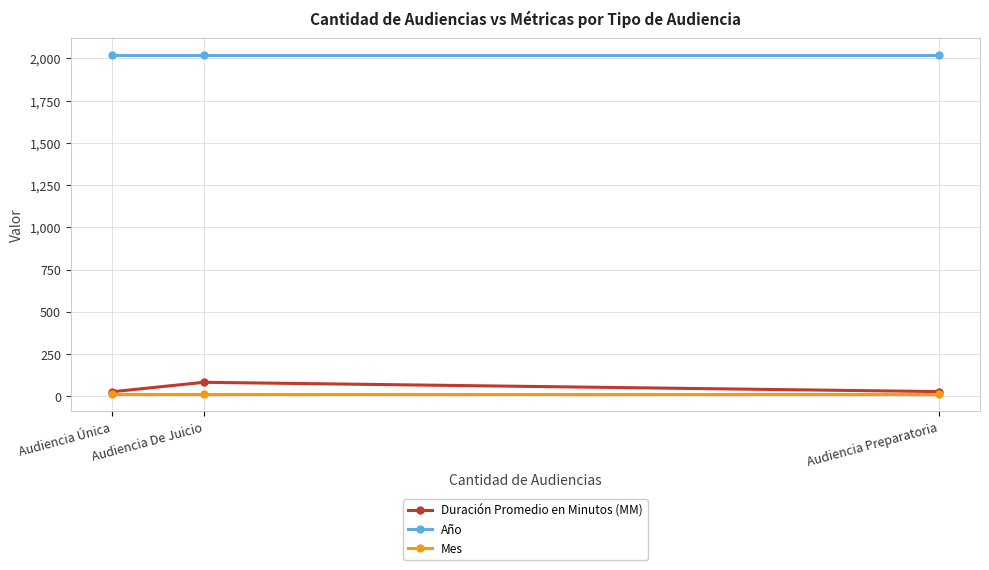

The Año series shows 1301 at Audiencia Única. True or false?

False